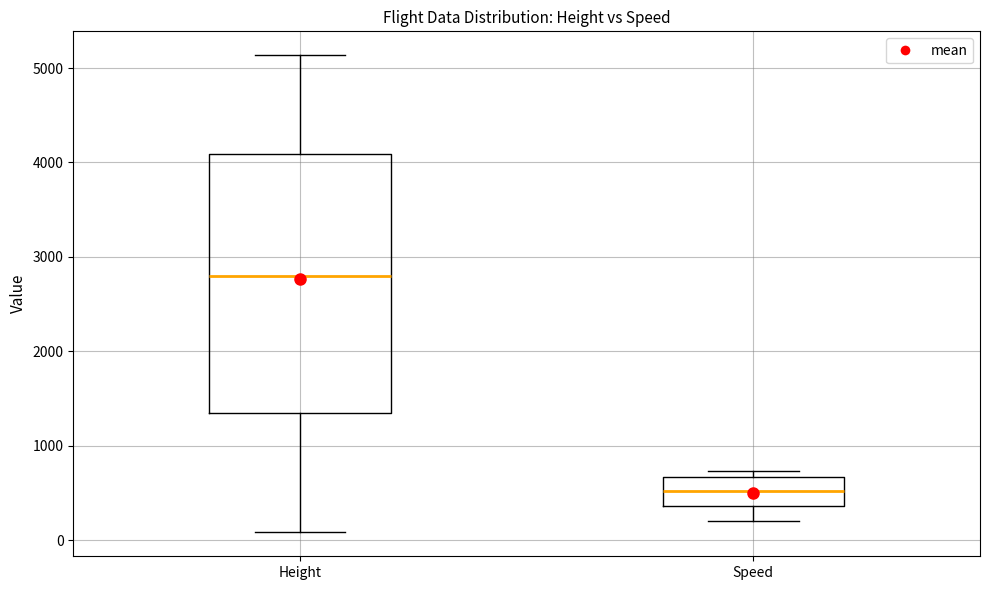

Reading left to right, transcribe this box plot: for each box, give where its median line is, the range the box spans, and where its two whiskers end, as read against the y-axis. The values are not printed on the chart, so give them approximately, as read against the axis.

Height: median 2800, box 1400 to 4100, whiskers 100 to 5100
Speed: median 500, box 400 to 700, whiskers 200 to 700 (just above the box's upper edge)